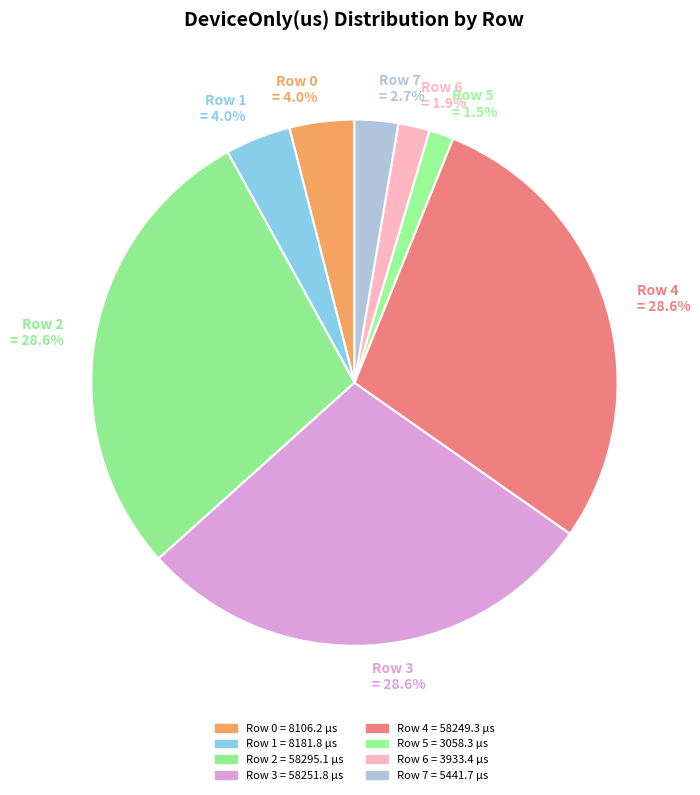

Is there any slice that represents more than half of the pie?

No